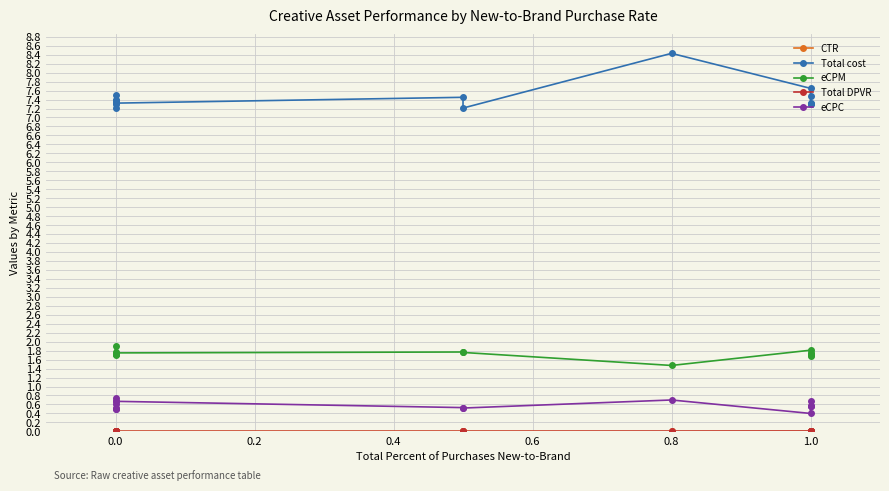

What is the label of the 12th point from the left?

1.0